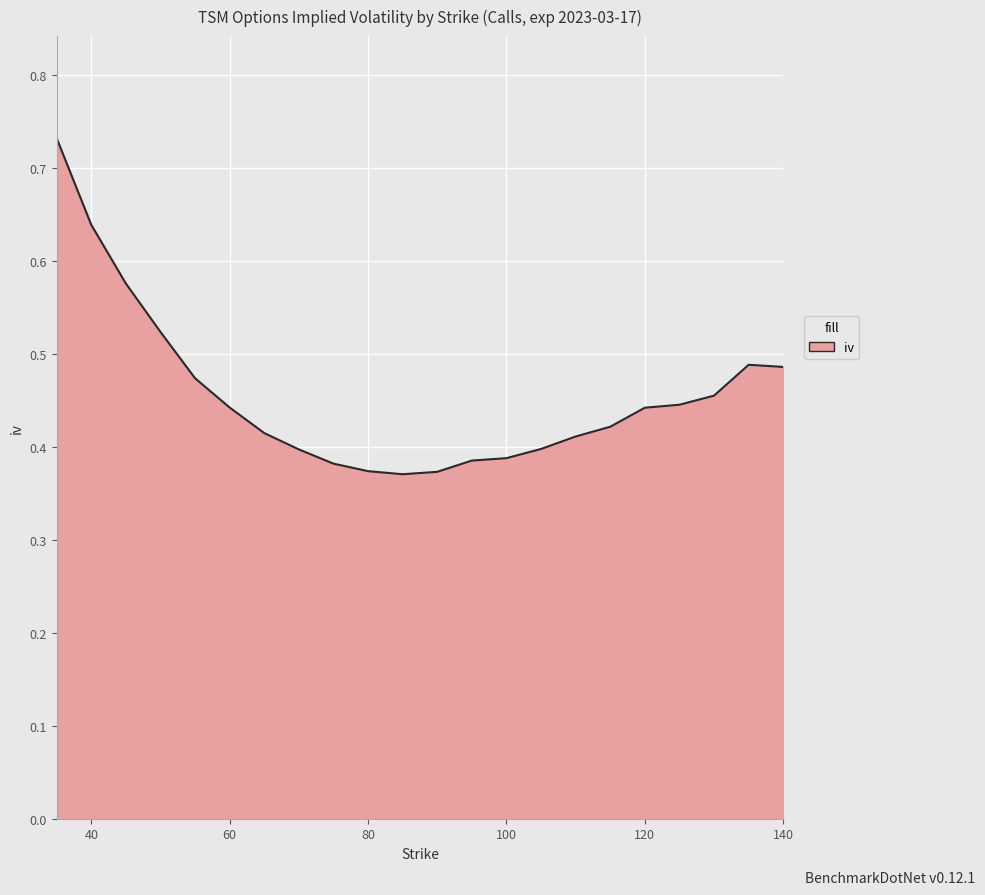

How many lines are shown in the chart?

1